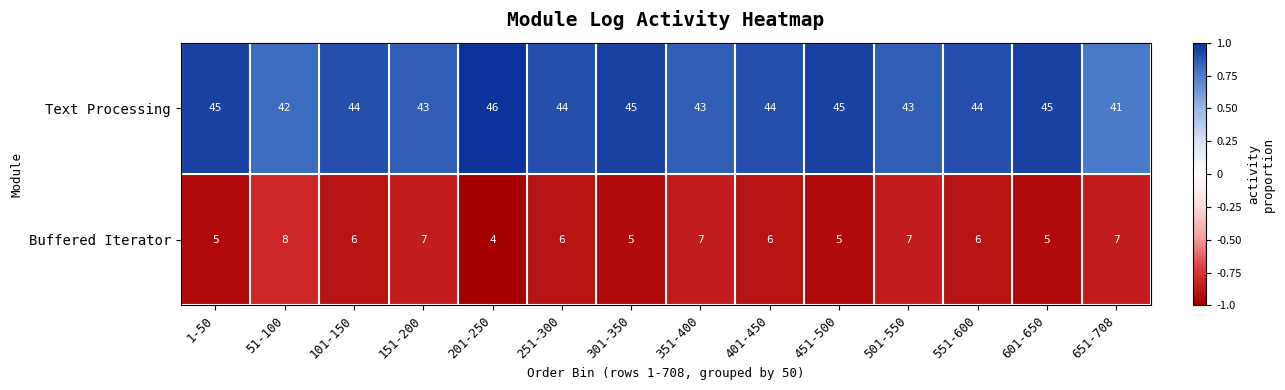

What is the spread (max minus min) of values at 501-550?

36